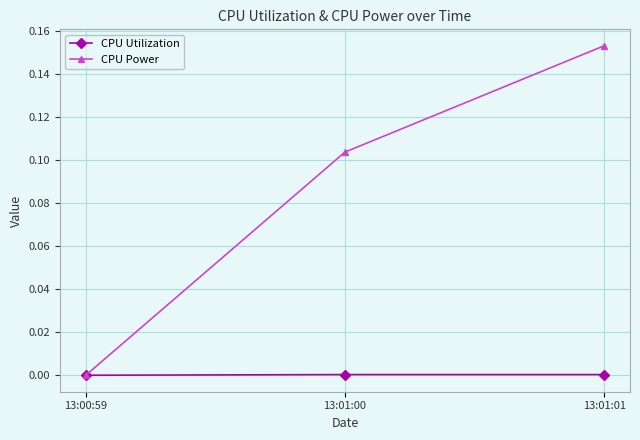

Which series has the largest range (max minus min)?

CPU Power